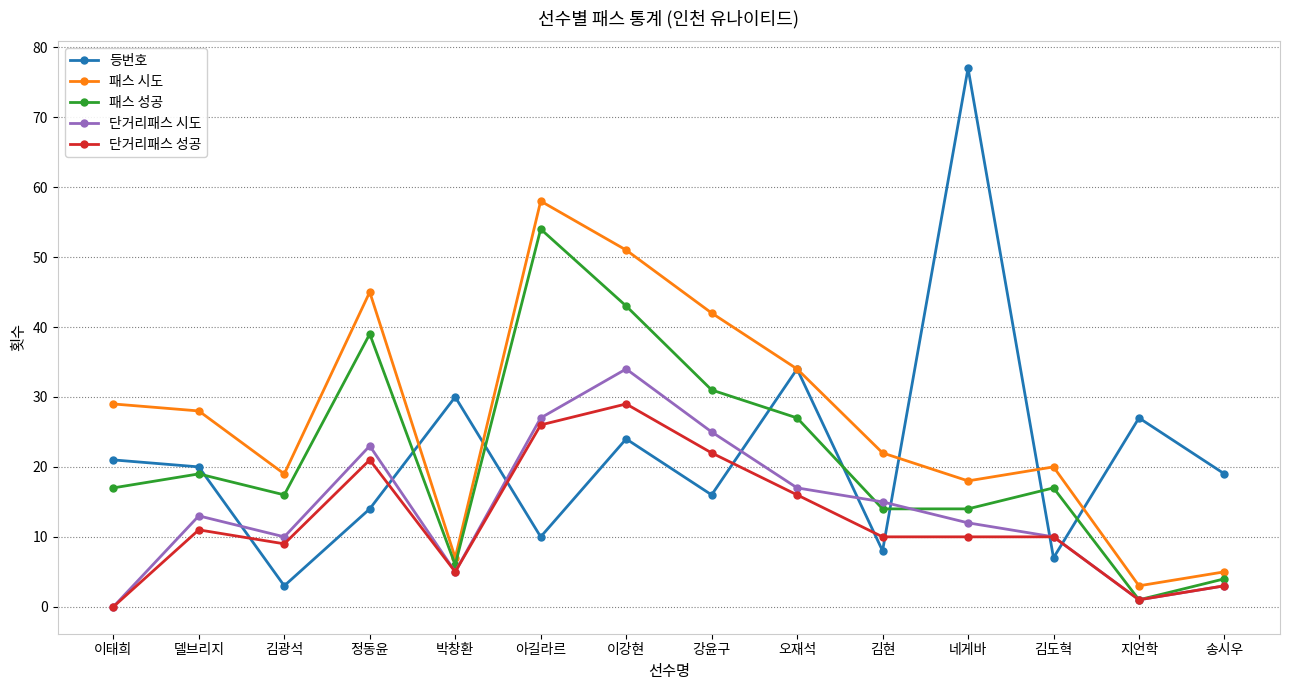

What is the average value of the 단거리패스 성공 series?

12